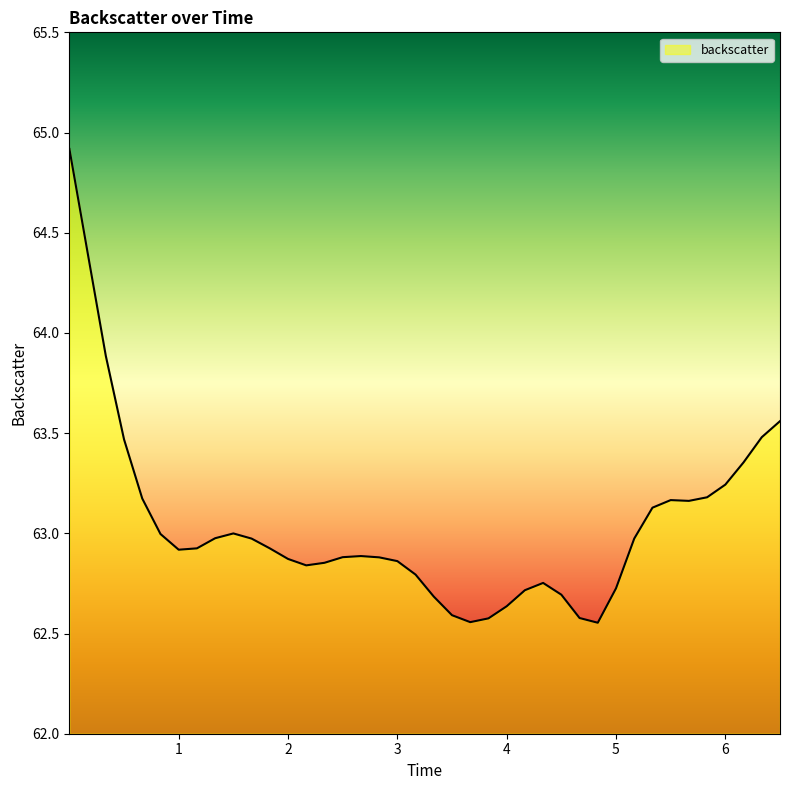

What is the greatest value displayed?

64.9